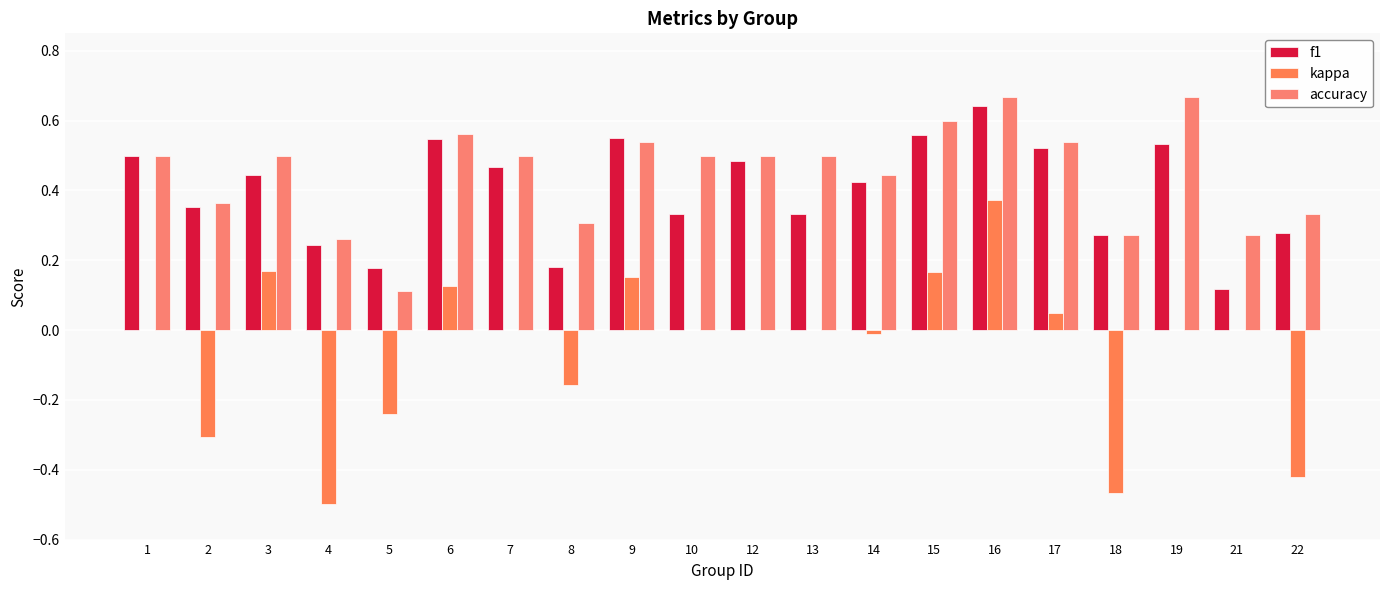

How many categories are shown in the chart?

20